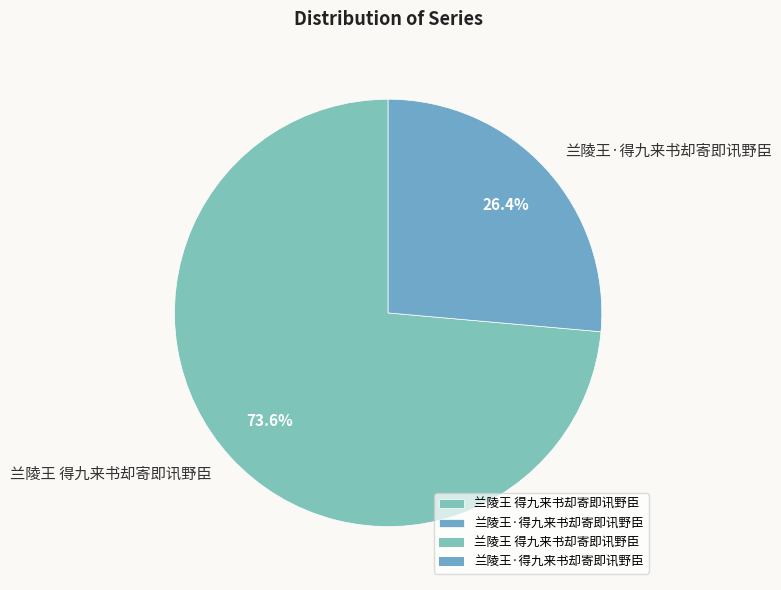

To the nearest percent, what is the combined percentage of 兰陵王·得九来书却寄即讯野臣 and 兰陵王 得九来书却寄即讯野臣?

100%